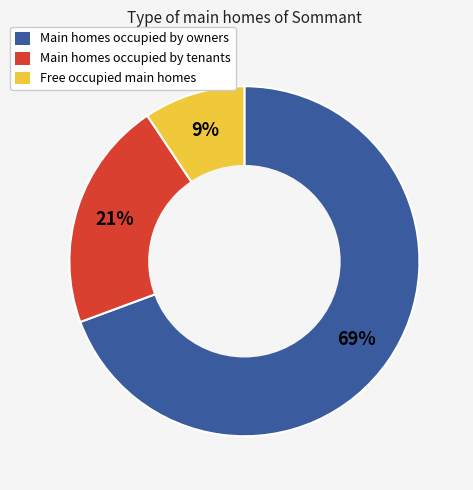

To the nearest percent, what is the average slice percentage?

33%